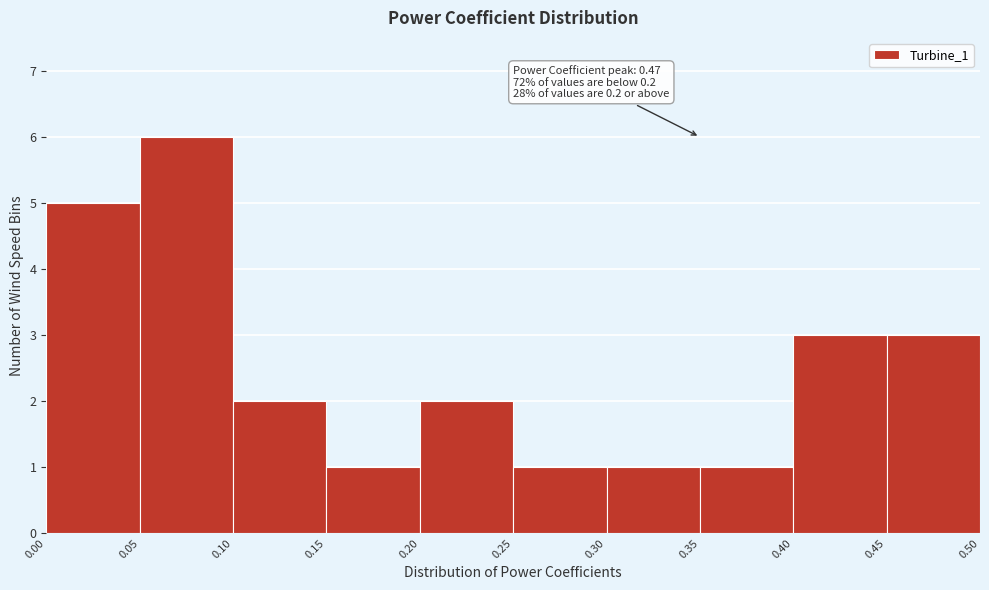

Which range on the x-axis has the tallest bar?

0.05 to 0.10